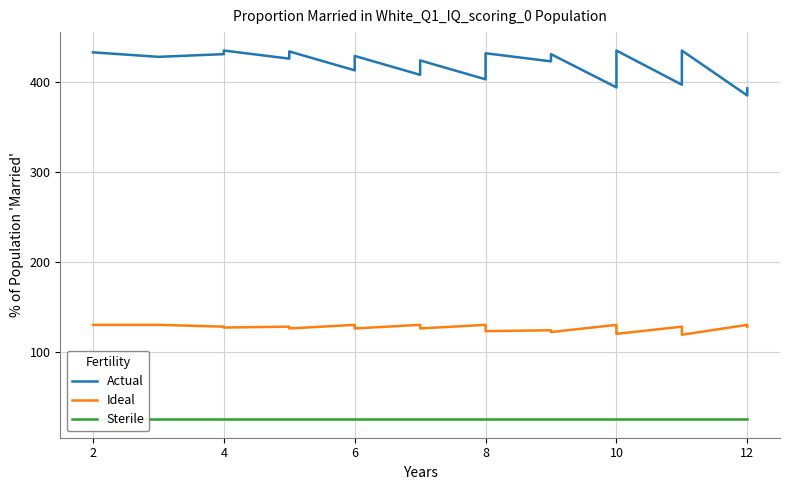

How many distinct data groups are displayed?

3